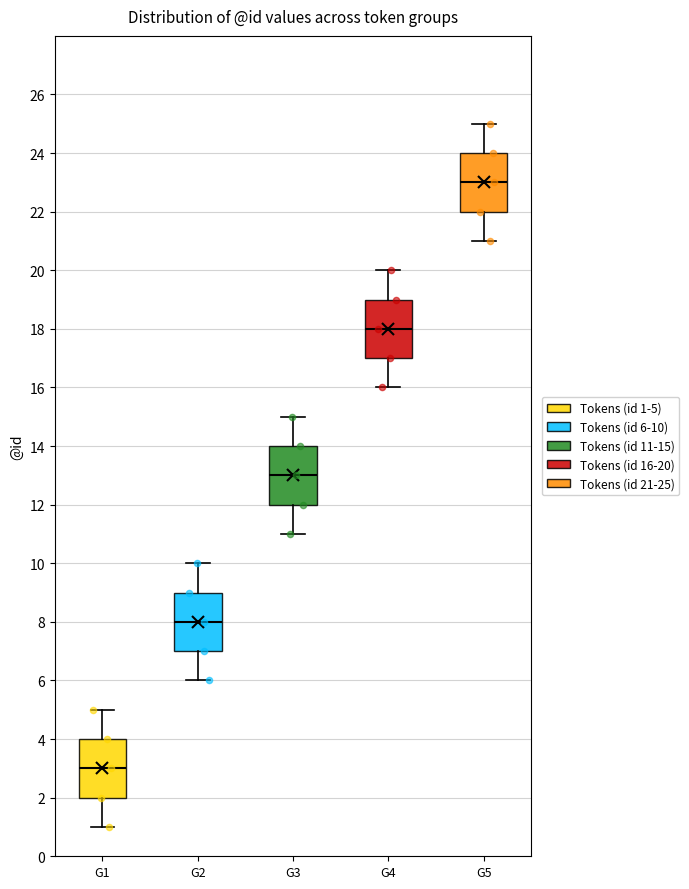

Reading left to right, transcribe this box plot: for each box, give where its median line is, the range the box spans, and where its two whiskers end, as read against the y-axis. The values are not printed on the chart, so give them approximately, as read against the axis.

G1: median 3, box 2 to 4, whiskers 1 to 5
G2: median 8, box 7 to 9, whiskers 6 to 10
G3: median 13, box 12 to 14, whiskers 11 to 15
G4: median 18, box 17 to 19, whiskers 16 to 20
G5: median 23, box 22 to 24, whiskers 21 to 25